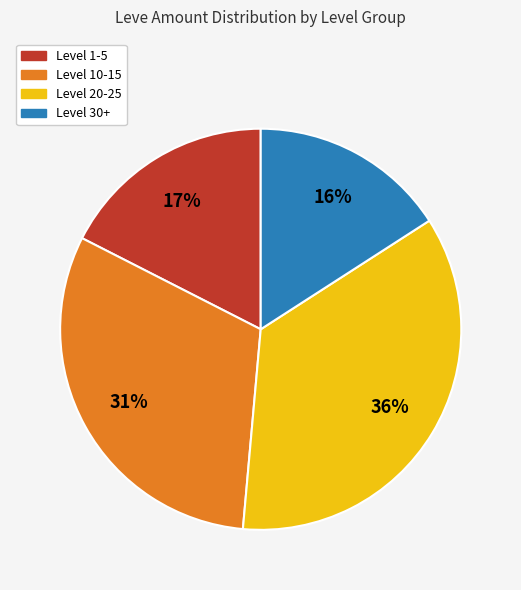

To the nearest percent, what is the average slice percentage?

25%